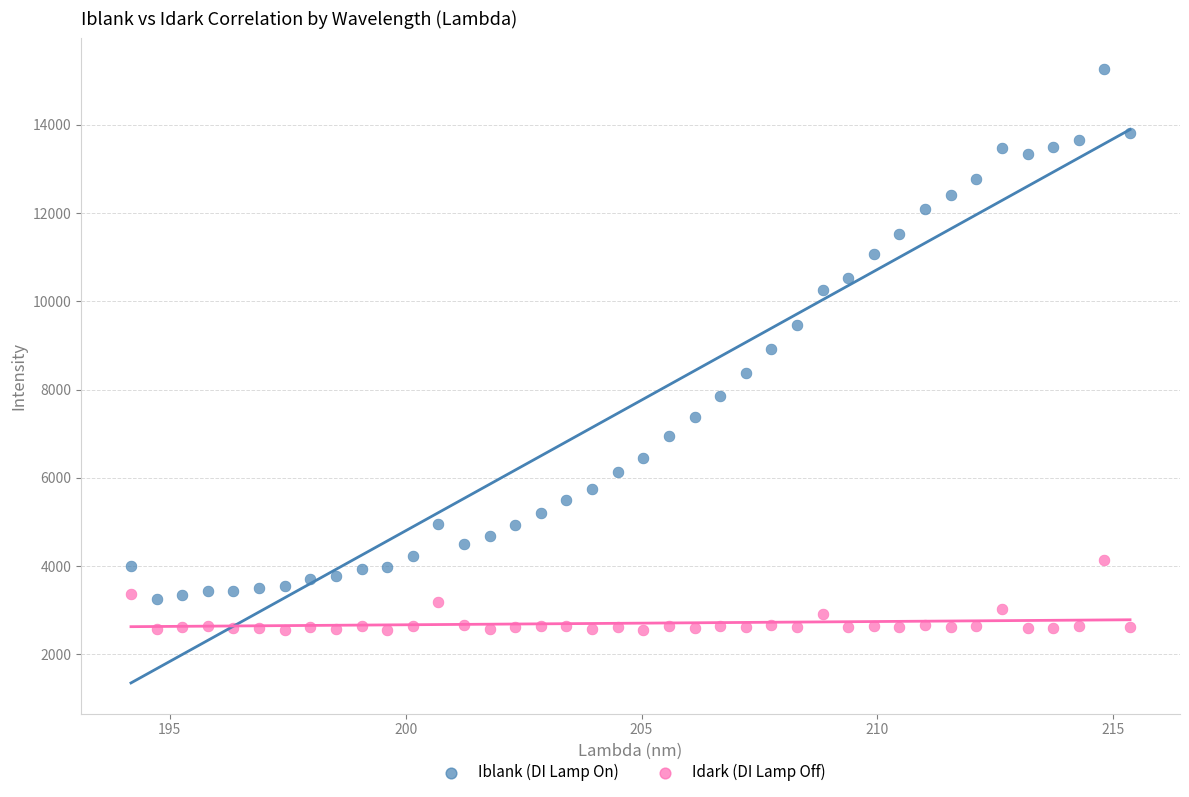

Which series contains the highest Y value?

Iblank (DI Lamp On)